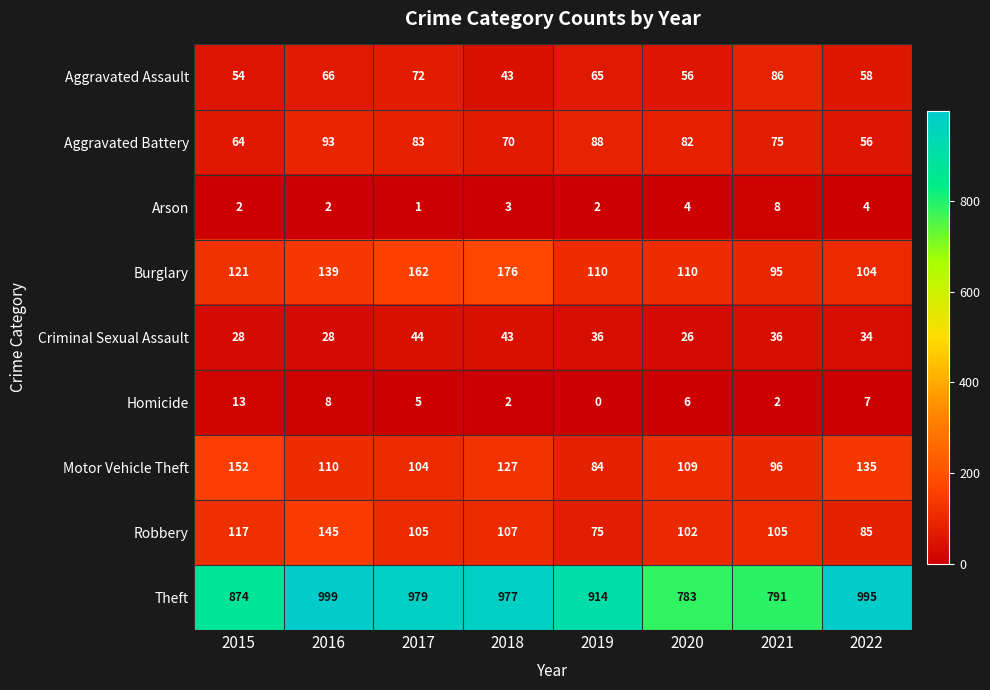

List the series in order of their peak value, lowest first.

Arson, Homicide, Criminal Sexual Assault, Aggravated Assault, Aggravated Battery, Robbery, Motor Vehicle Theft, Burglary, Theft